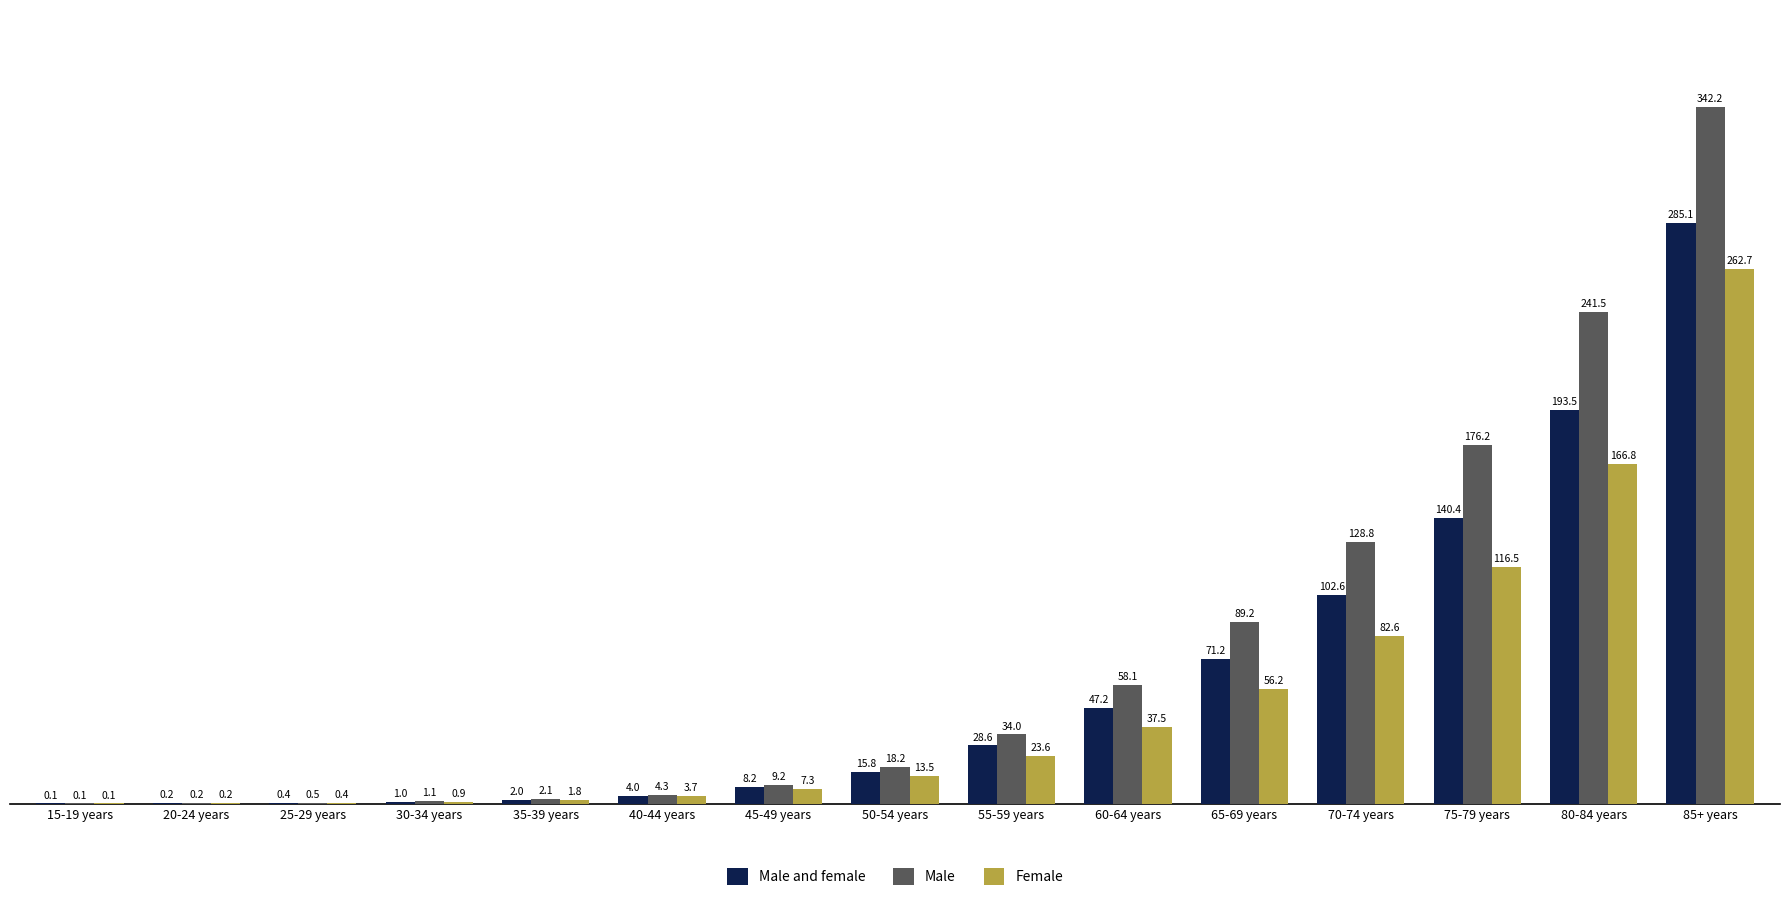

Reading left to right, transcribe all the data shown in this chart.

Male and female: 0.1	0.2	0.4	1.0	2.0	4.0	8.2	15.8	28.6	47.2	71.2	102.6	140.4	193.5	285.1
Male: 0.1	0.2	0.5	1.1	2.1	4.3	9.2	18.2	34.0	58.1	89.2	128.8	176.2	241.5	342.2
Female: 0.1	0.2	0.4	0.9	1.8	3.7	7.3	13.5	23.6	37.5	56.2	82.6	116.5	166.8	262.7